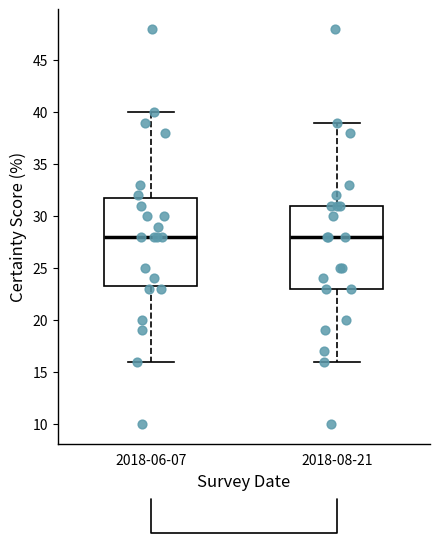

Reading left to right, transcribe this box plot: for each box, give where its median line is, the range the box spans, and where its two whiskers end, as read against the y-axis. The values are not printed on the chart, so give them approximately, as read against the axis.

2018-06-07: median 28.0, box 23.5 to 32.0, whiskers 16.0 to 40.0
2018-08-21: median 28.0, box 23.0 to 31.0, whiskers 16.0 to 39.0